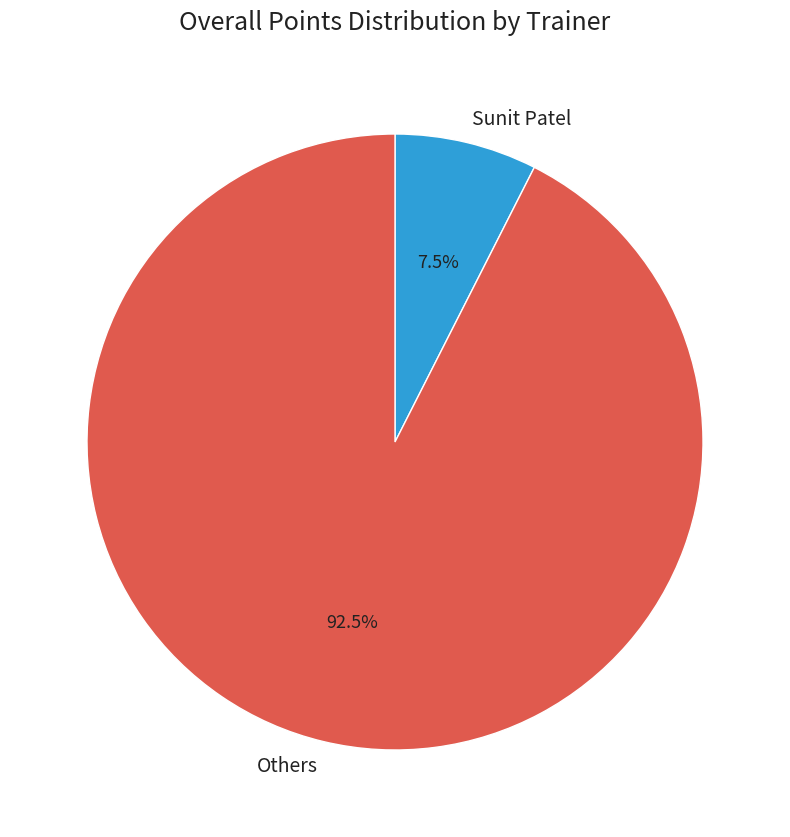

Between Sunit Patel and Others, which is larger?

Others